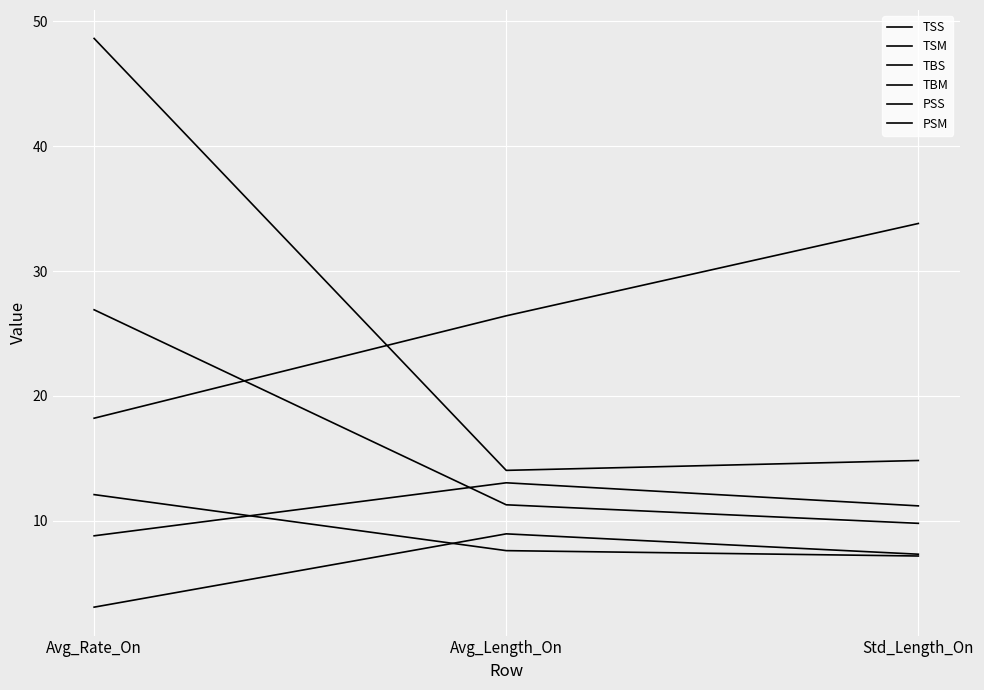

Does the chart display data point markers on the line(s)?

No